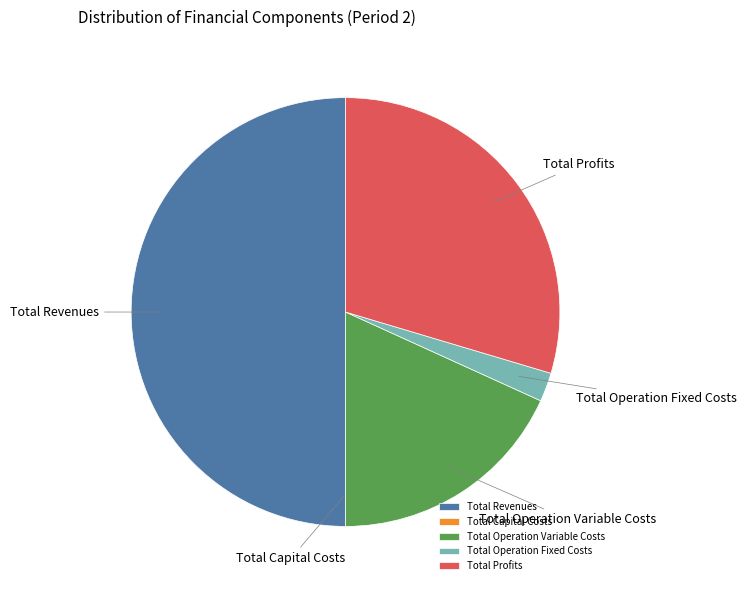

Which has a higher value, Total Profits or Total Operation Variable Costs?

Total Profits